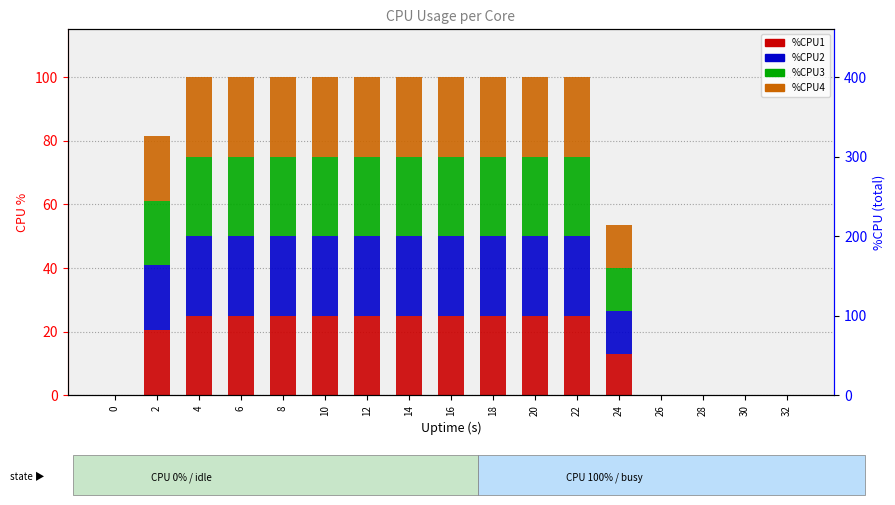

Reading left to right, transcribe all the data shown in this chart.

%CPU1: 0.0	20.6	25.0	25.0	25.0	25.0	25.0	25.0	25.0	25.0	25.0	25.0	13.1	0.0	0.0	0.0	0.0
%CPU2: 0.0	20.2	25.0	25.0	25.0	25.0	25.0	25.0	25.0	25.0	25.0	25.0	13.6	0.0	0.0	0.0	0.0
%CPU3: 0.0	20.2	25.0	25.0	25.0	25.0	25.0	25.0	25.0	25.0	25.0	25.0	13.6	0.0	0.0	0.0	0.0
%CPU4: 0.0	20.4	25.0	25.0	25.0	25.0	25.0	25.0	25.0	25.0	25.0	25.0	13.4	0.0	0.0	0.2	0.0